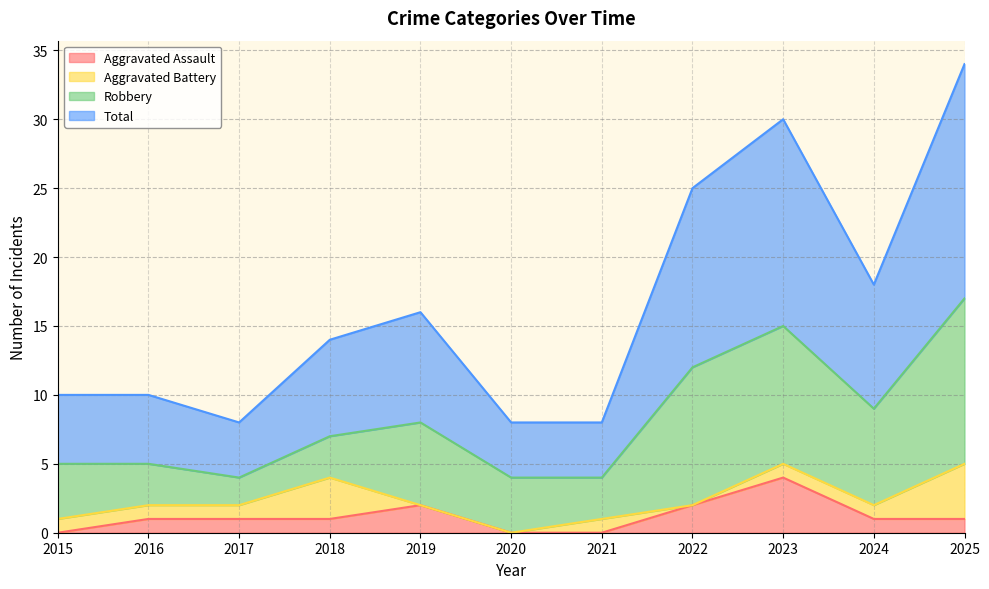

What is the difference between the Total values at 2017 and 2019?

8